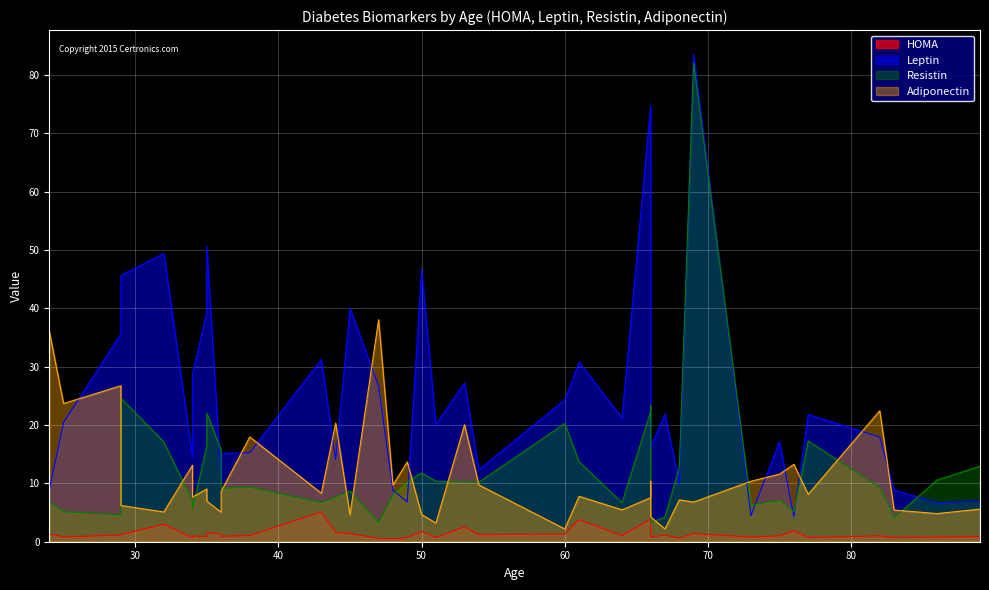

What is the value of the Adiponectin point at the 20th from the left?

3.2